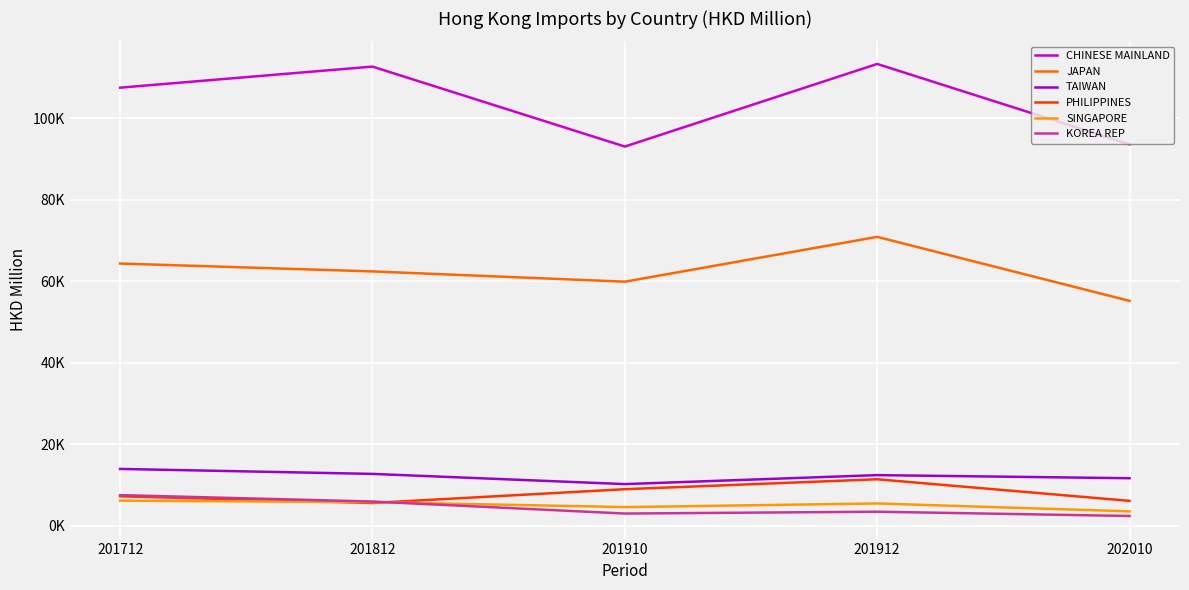

What are all the series names shown in the legend?

CHINESE MAINLAND, JAPAN, TAIWAN, PHILIPPINES, SINGAPORE, KOREA REP